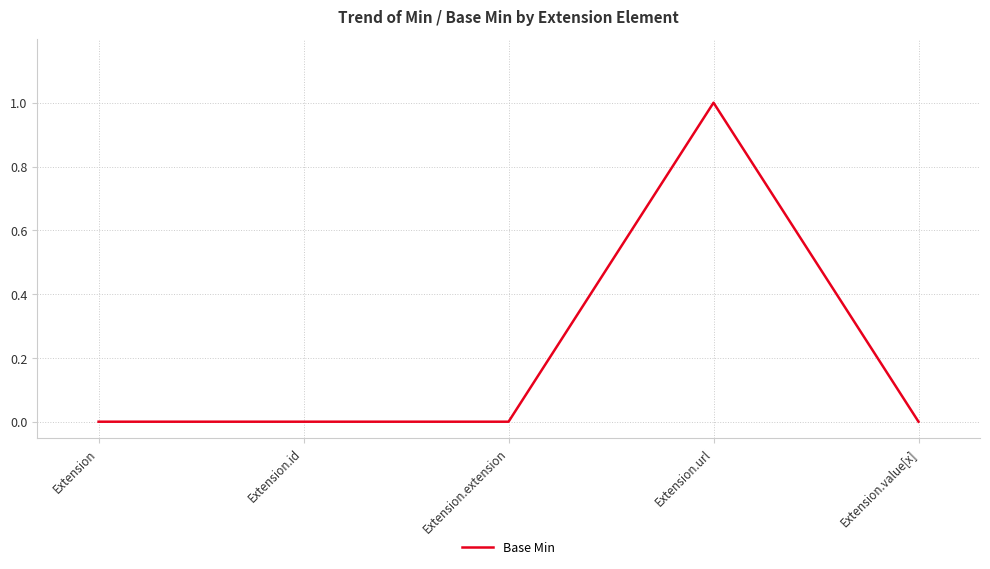

Count the number of categories in the chart.

5